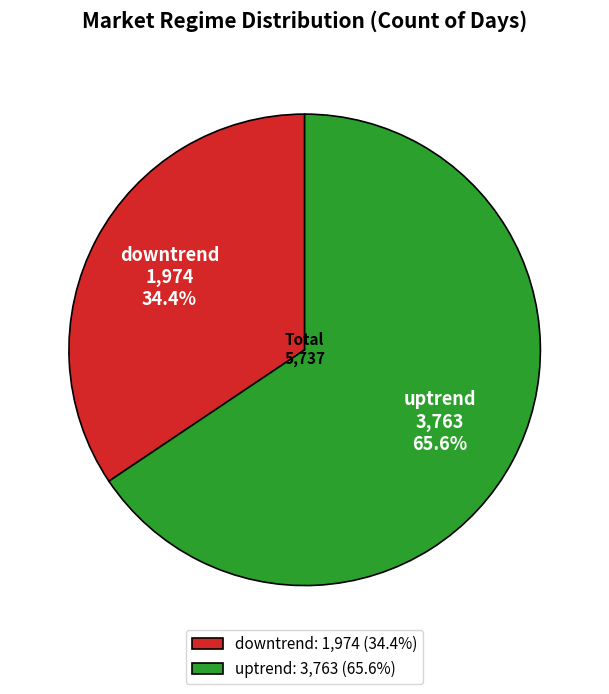

Which category has the smallest portion of the pie?

downtrend